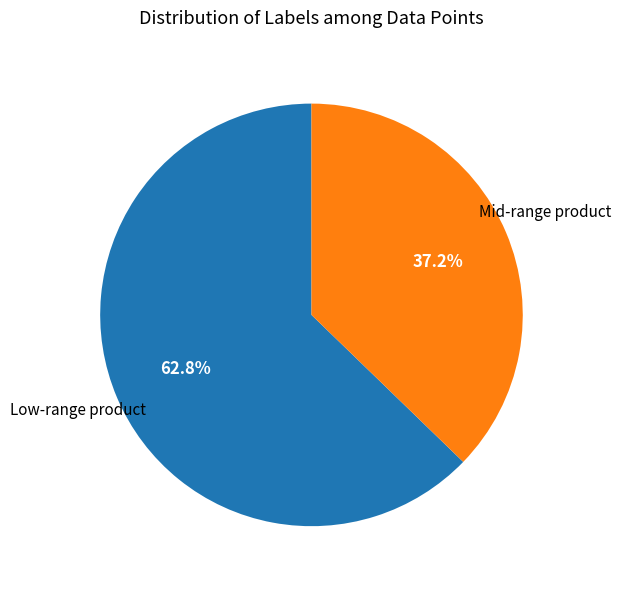

Is there a majority slice in this chart?

Yes